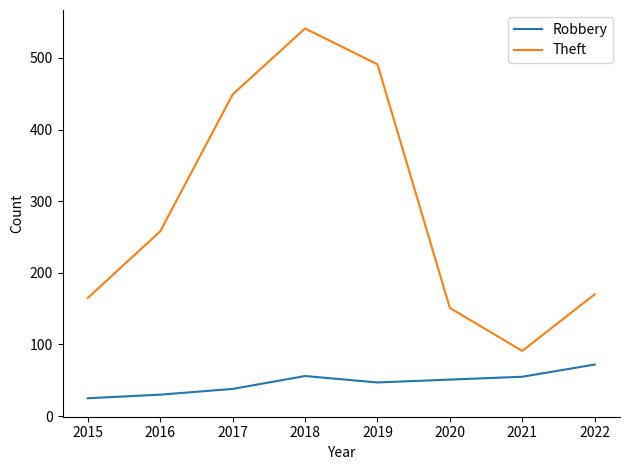

True or false: Theft has more than 0 interior local peaks.

True